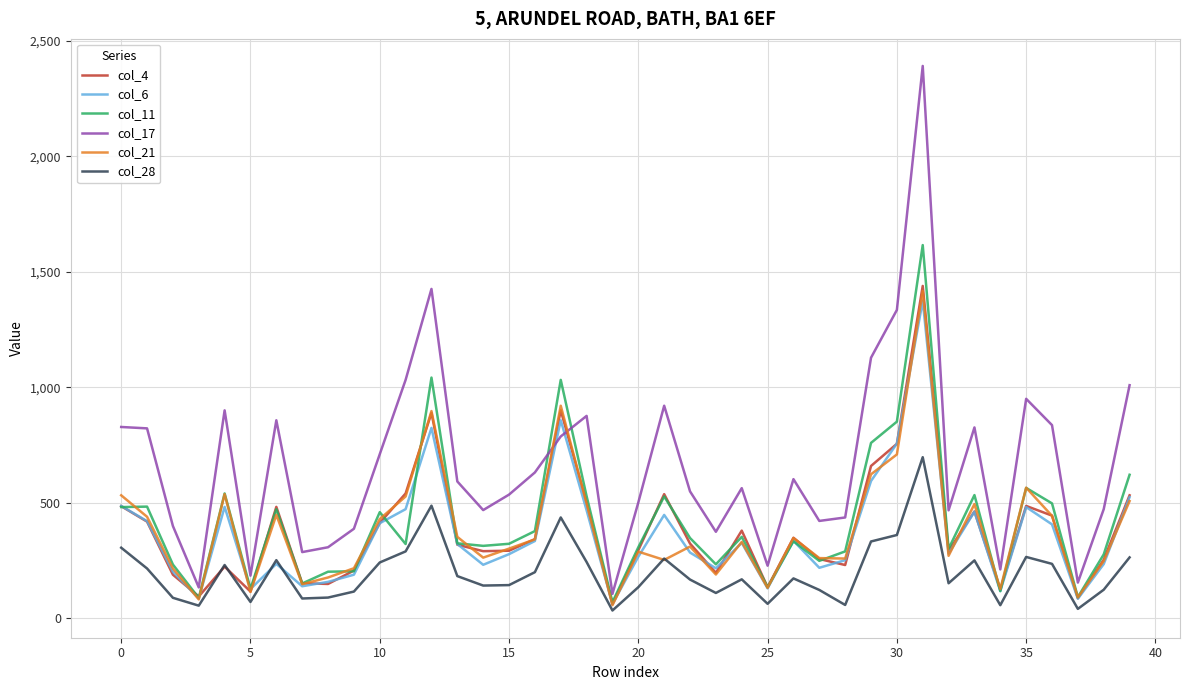

True or false: col_17 and col_28 cross at least once.

False